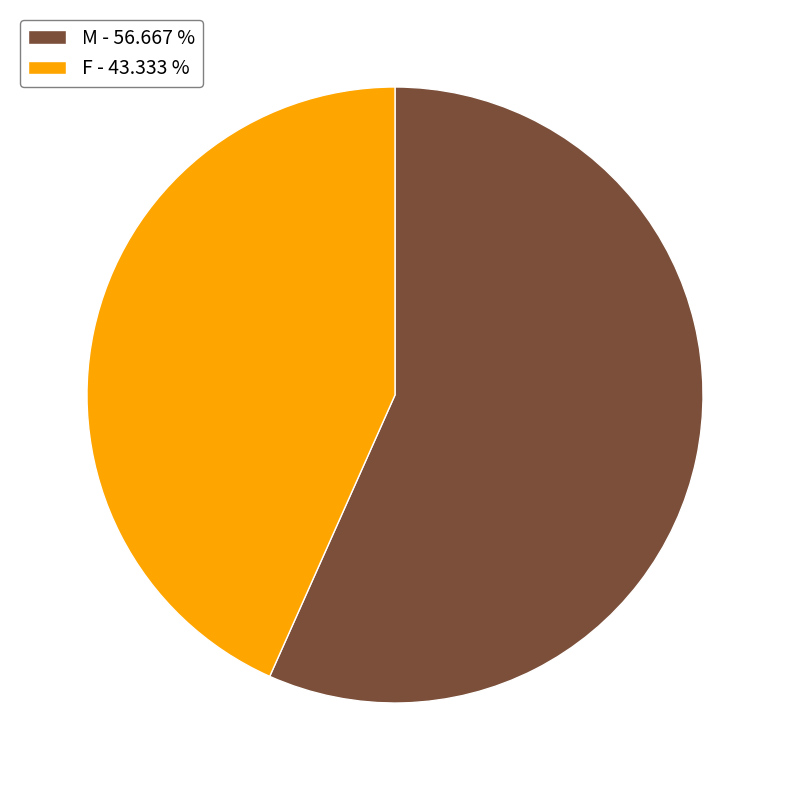

How many segments does this pie chart have?

2